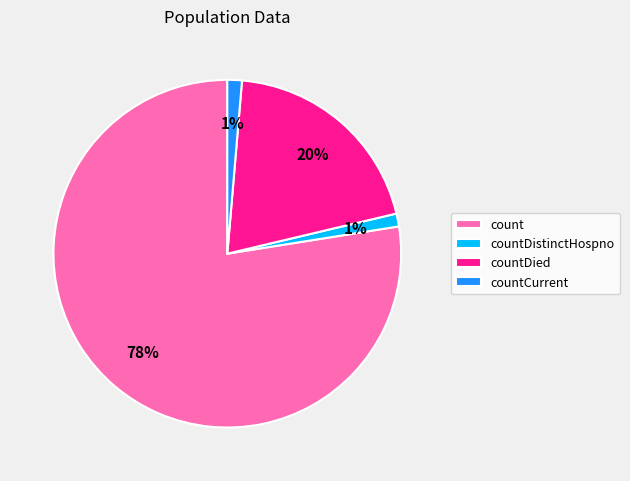

Is it true that countCurrent is 9% of the pie?

False